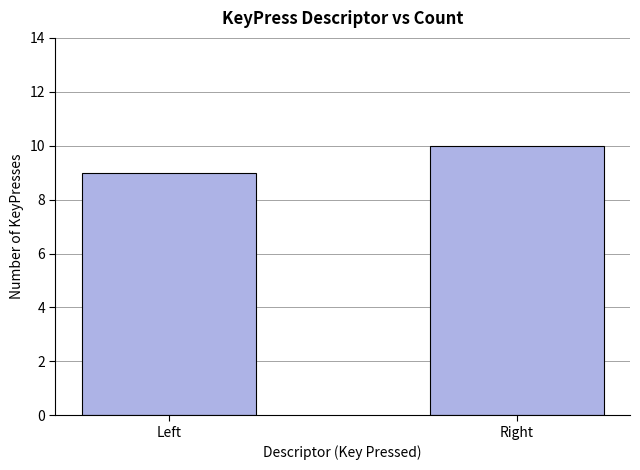

How many data points are less than 10?

1